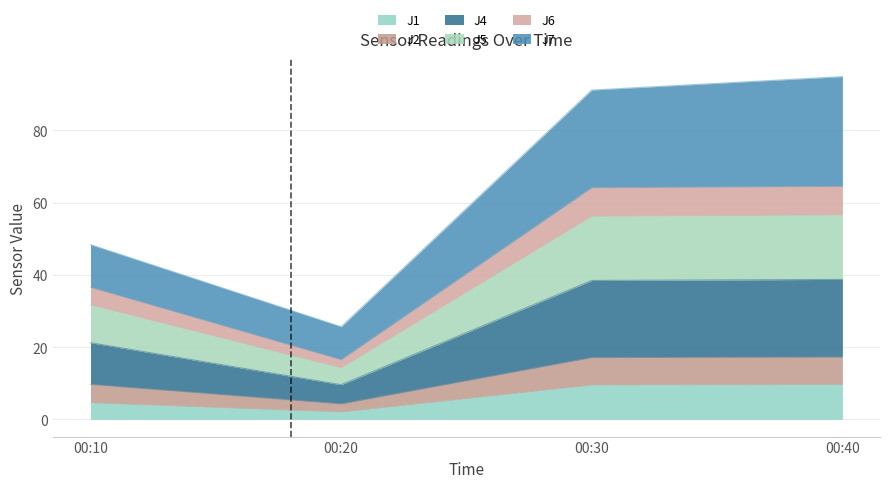

At which label does J4 first exceed 38?

00:30